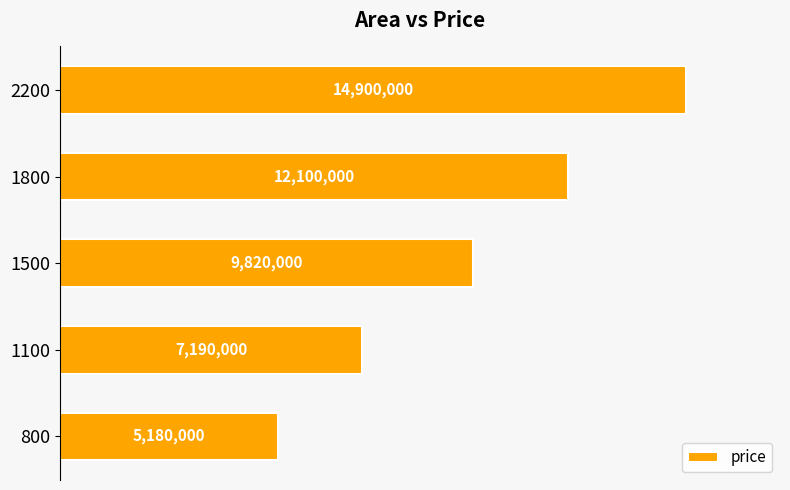

Does the chart contain any negative values?

No